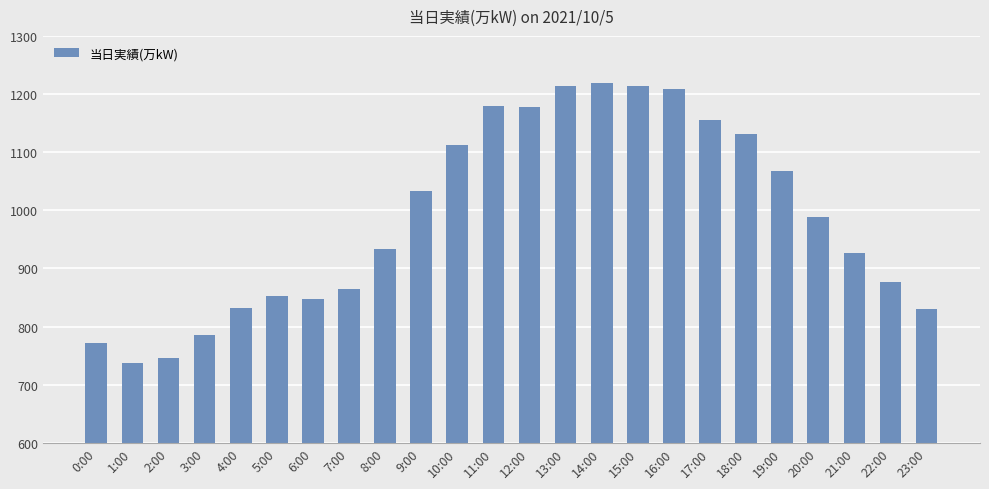

What is the label of the 11th bar from the right?

13:00